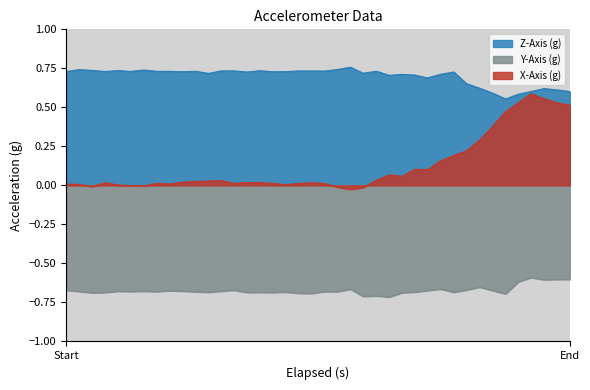

How many lines are shown in the chart?

3